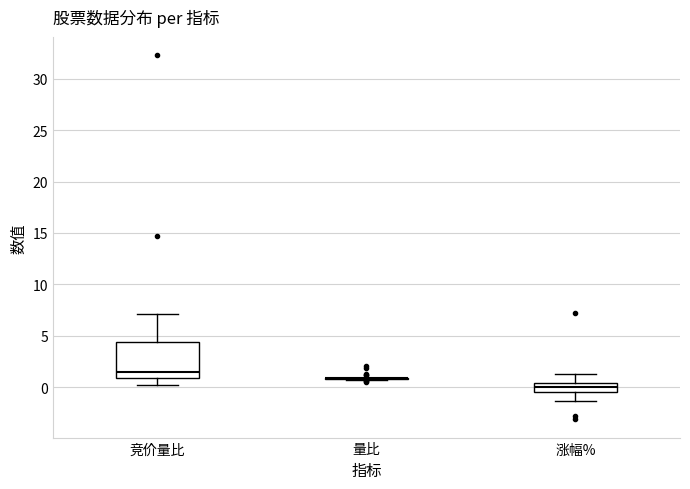

Reading left to right, read every box against the y-axis: the position of its median line, the range the box covers, and the ends of its whiskers. The values are not printed on the chart, so give them approximately, as read against the axis.

竞价量比: median 1.5, box 1.0 to 4.5, whiskers 0.0 to 7.0
量比: box collapsed to a line at 1.0, whiskers 0.5 to 1.0
涨幅%: median 0.0, box -0.5 to 0.5, whiskers -1.5 to 1.5